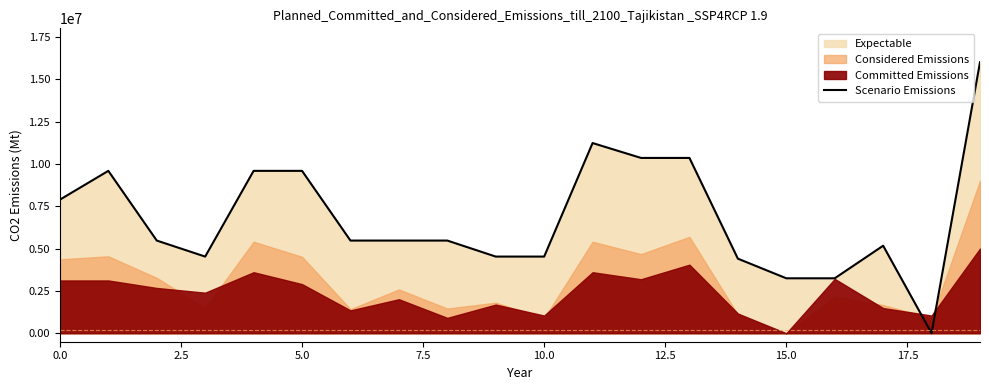

Which category has the highest value across all series?

19